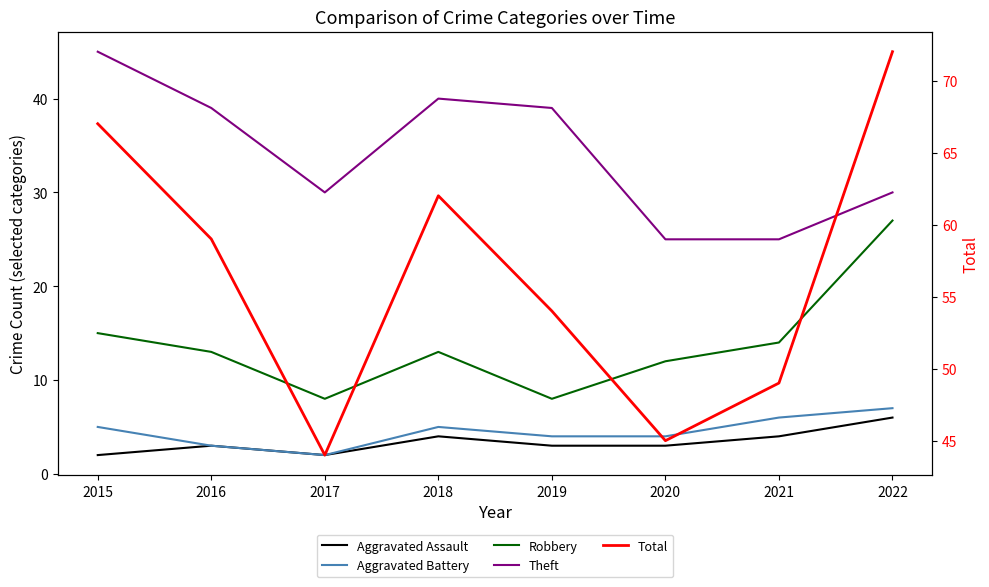

True or false: Total has a value of 54 at 2019.

True